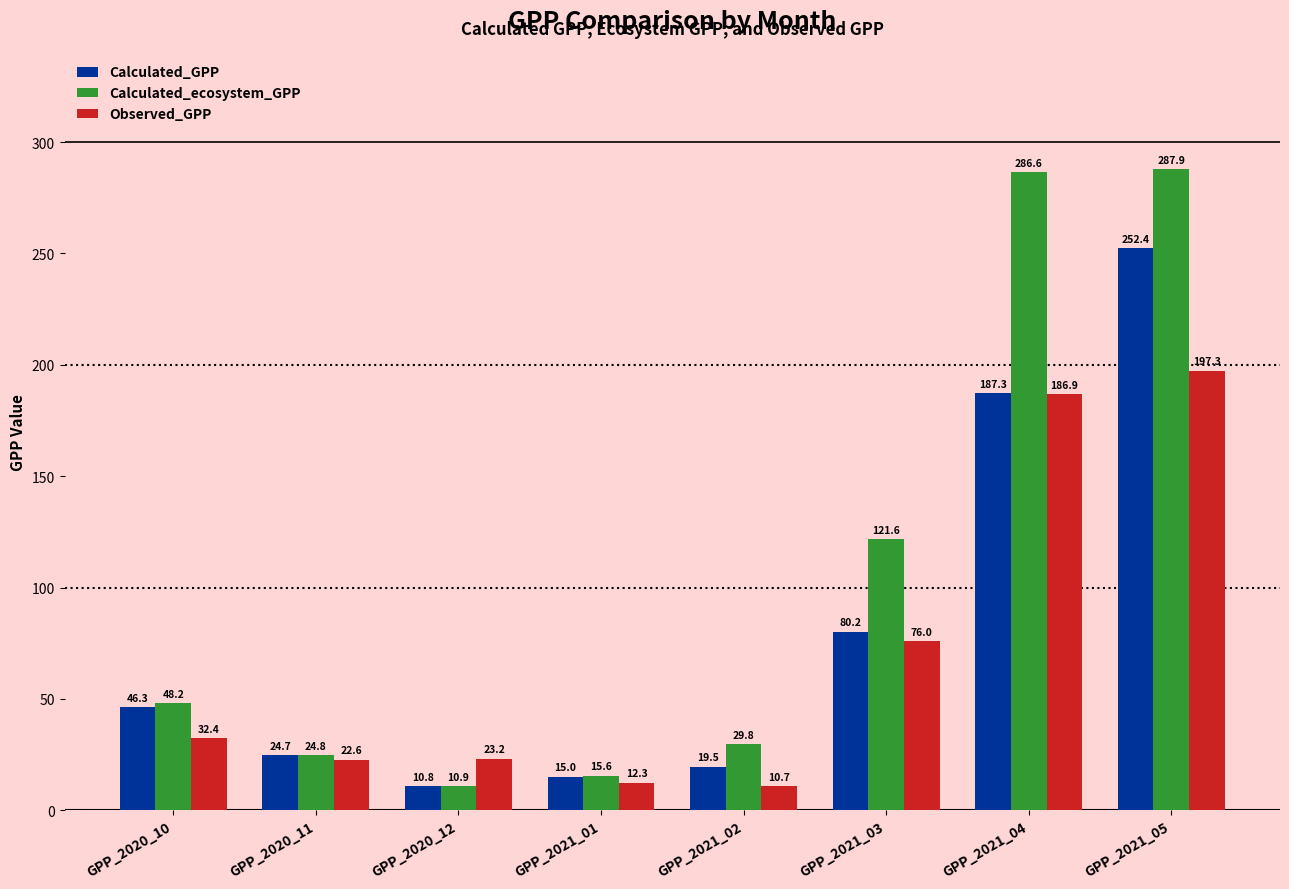

What is the maximum value shown in the chart?

287.9